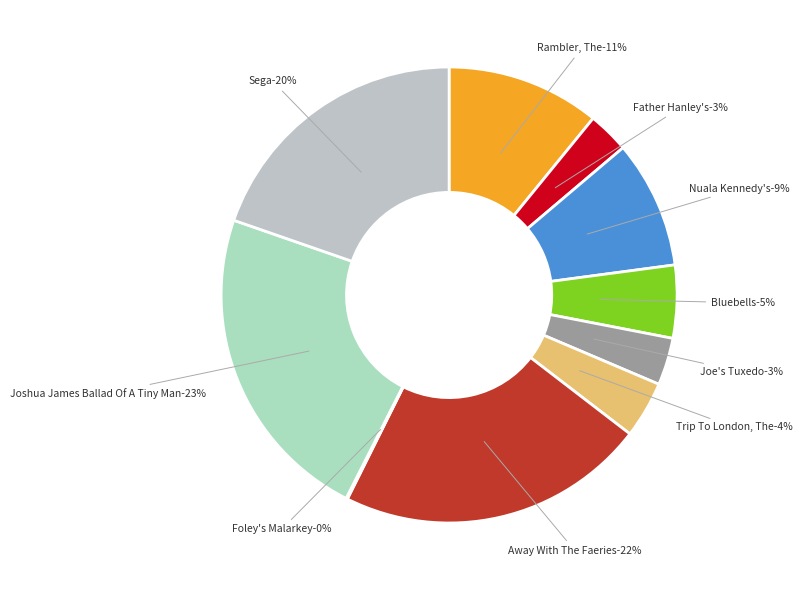

To the nearest percent, what percentage of the pie is Joe's Tuxedo (1)?

3%